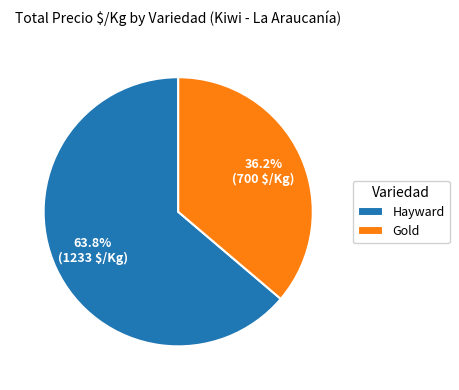

Approximately how many times larger is the value at Hayward compared to Gold?

1.8